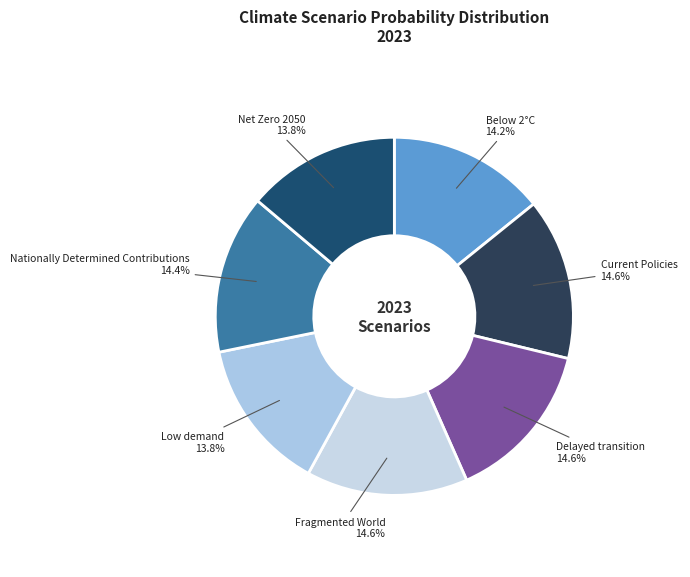

To the nearest percent, what percentage of the pie is Delayed transition?

15%